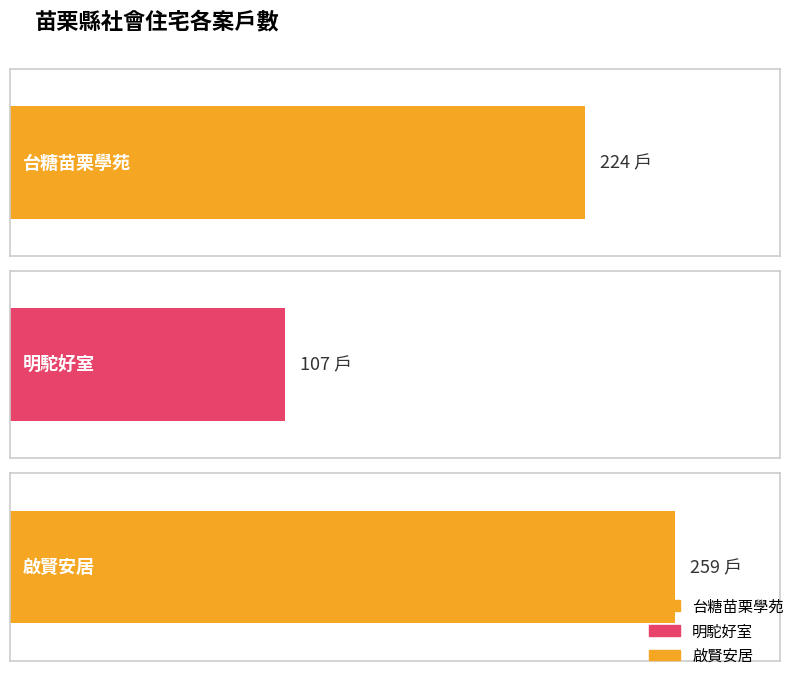

True or false: the data shows 224 at 台糖苗栗學苑.

True